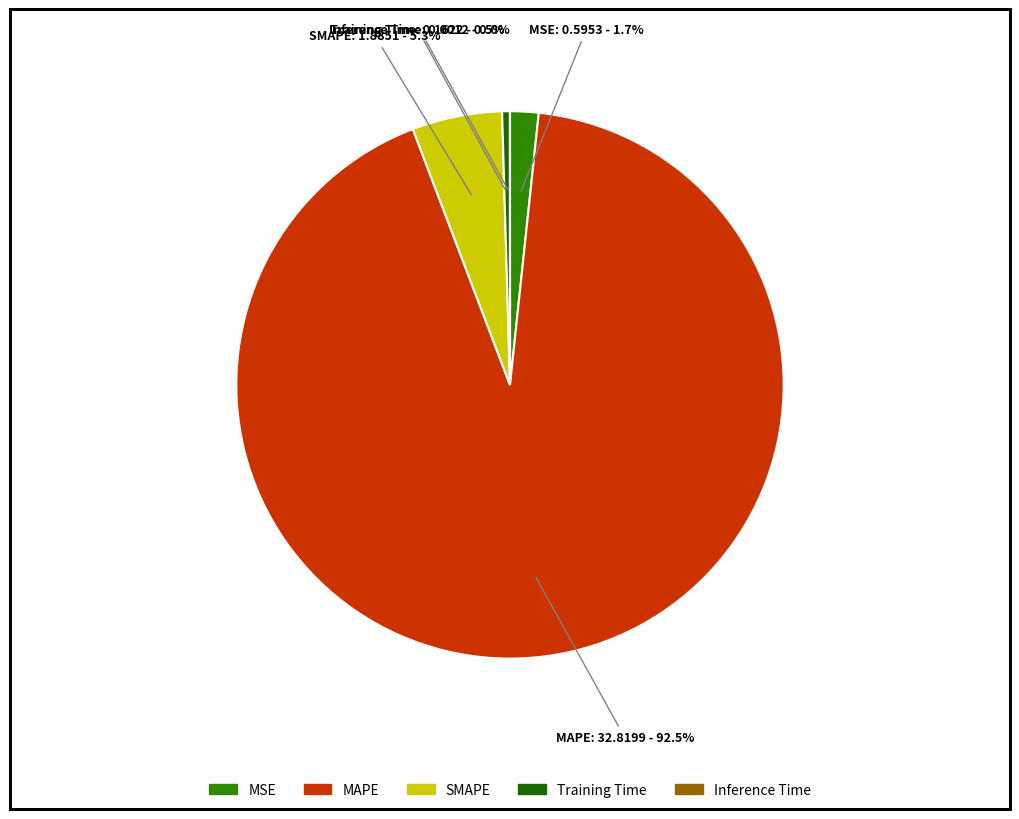

Which category has the biggest portion of the pie?

MAPE